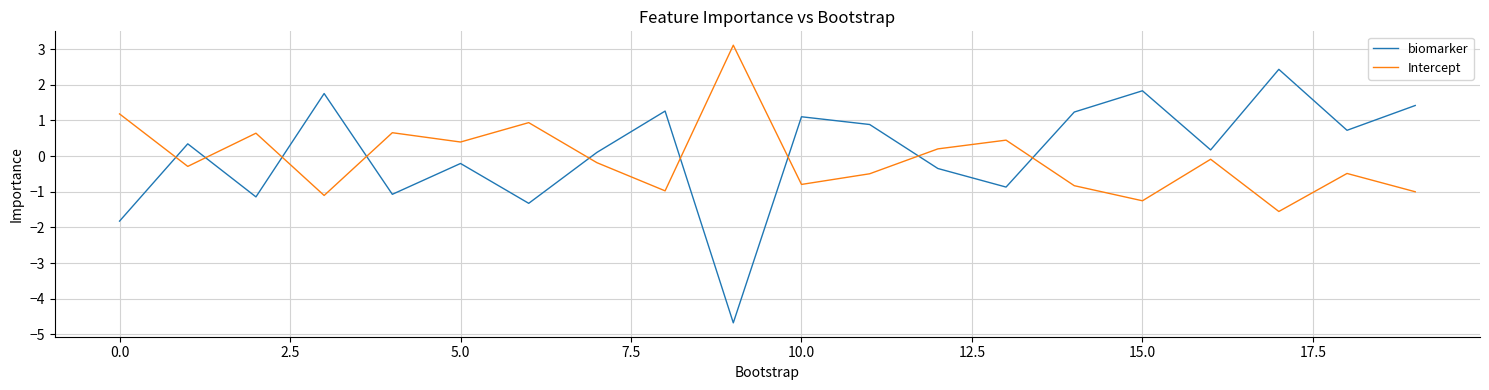

In Intercept, how many points are higher than both neighbors (excluding endpoints)?

7